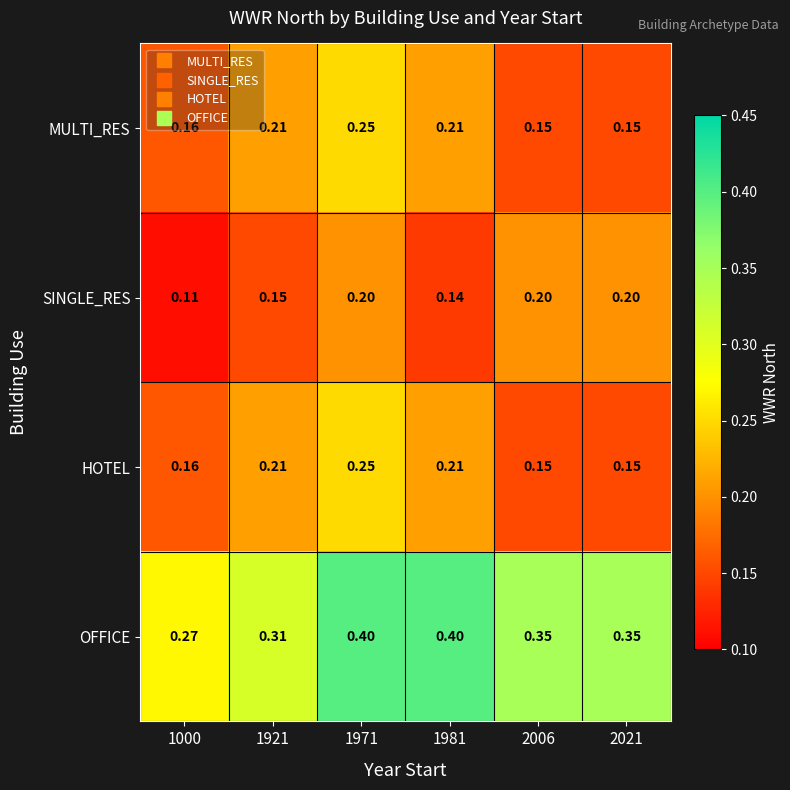

Which series has the largest range (max minus min)?

OFFICE